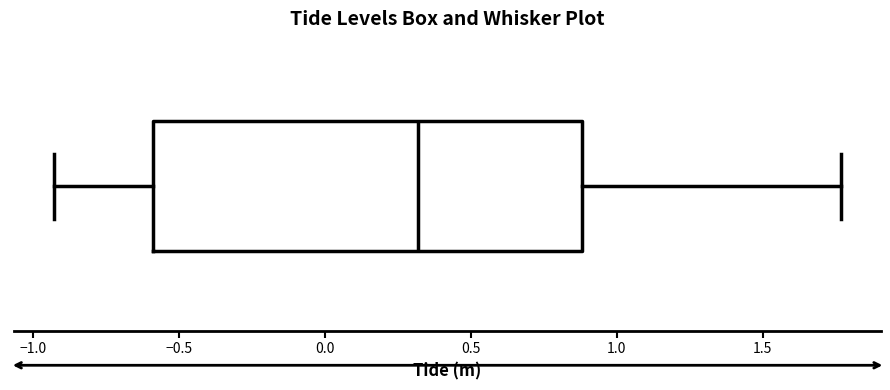

Where does the median line of the box sit on the x-axis? The values are not printed on the chart, so give them approximately, as read against the axis.

0.30